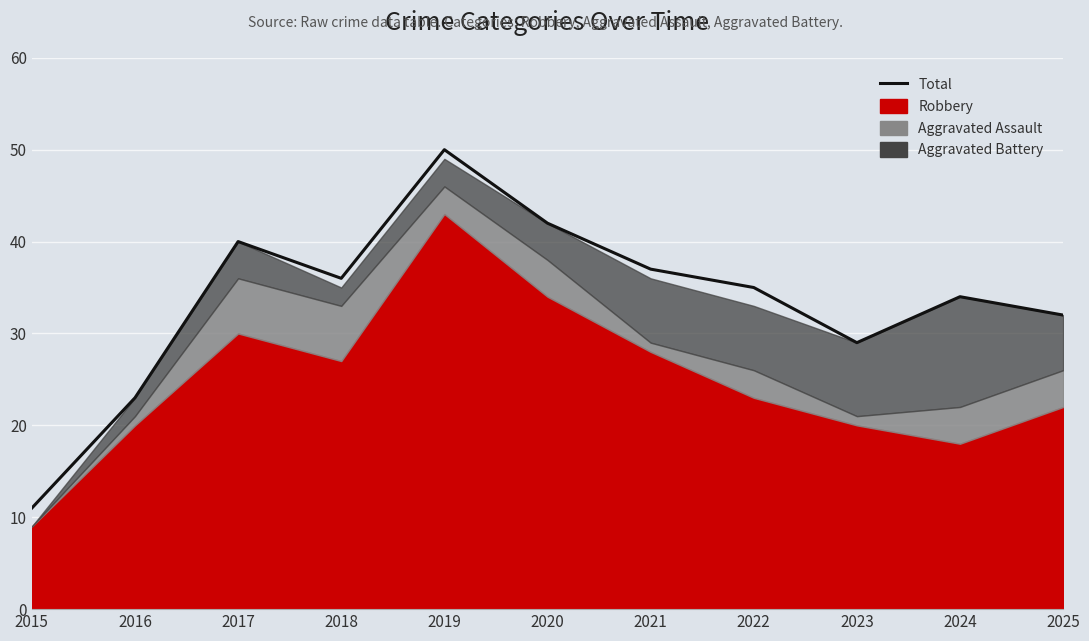

The value at 2025 is 32. True or false?

True